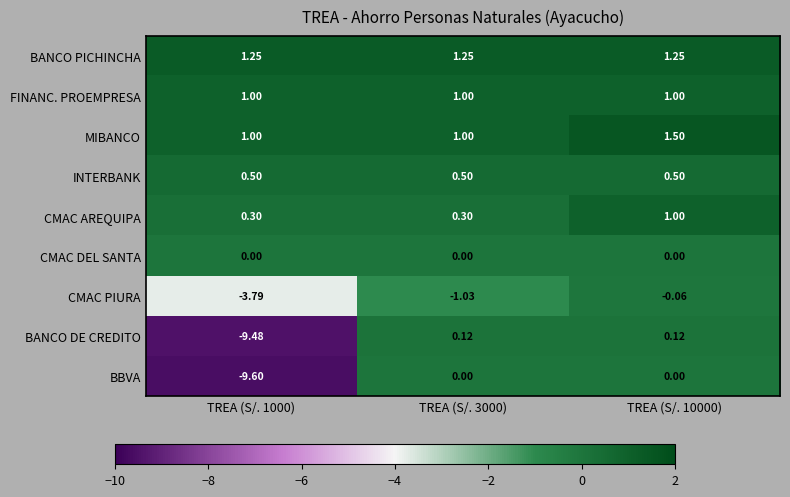

Between TREA (S/. 3000) and TREA (S/. 10000), which series saw the biggest shift?

CMAC PIURA